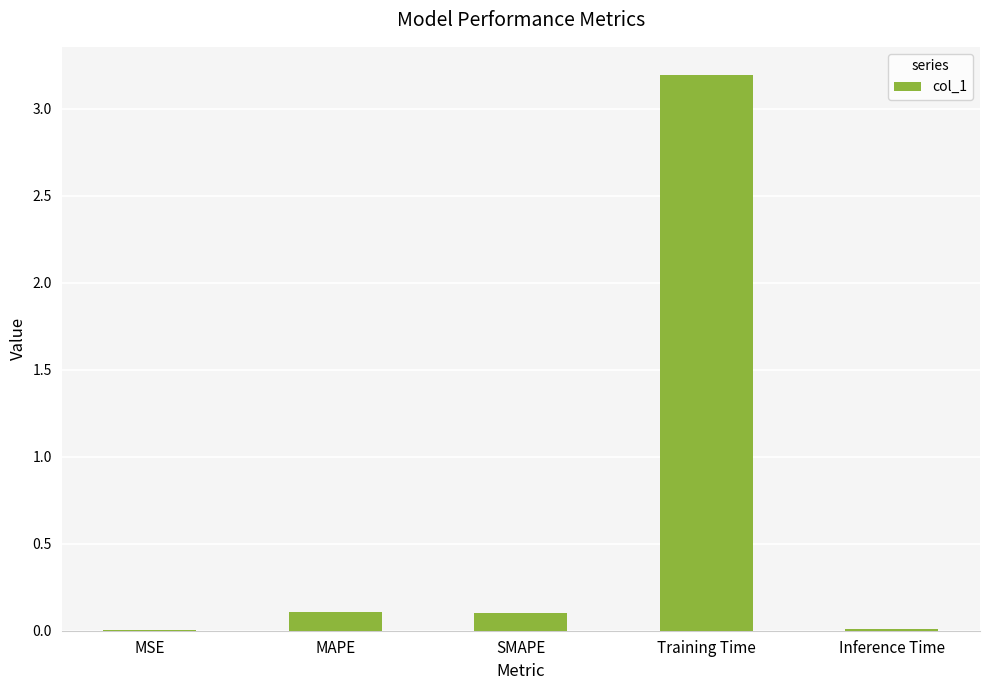

Count the number of data series in this chart.

1